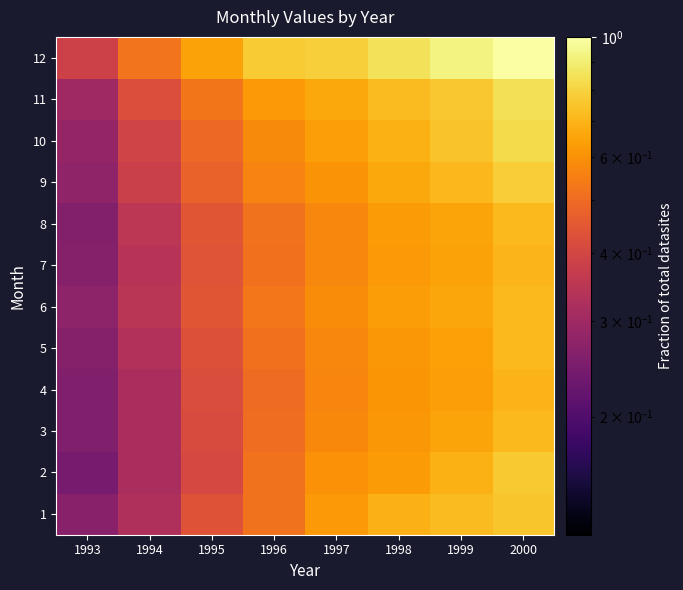

Which series has the largest range (max minus min)?

12